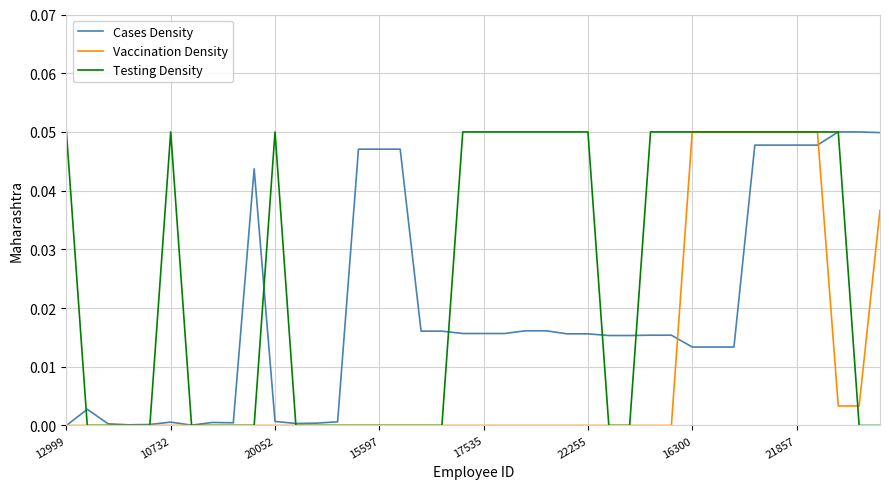

Which series has the largest total across all categories?

Testing Density